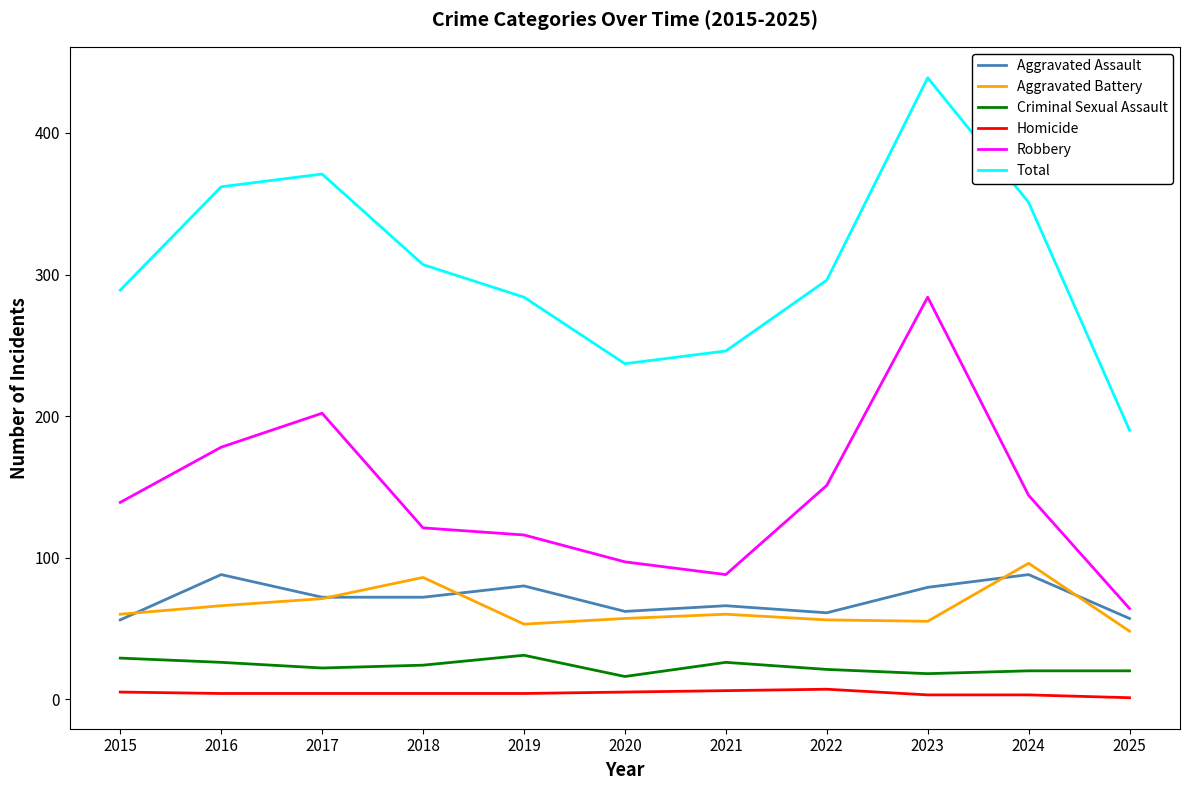

How many values in the Aggravated Battery series are below 60?

5